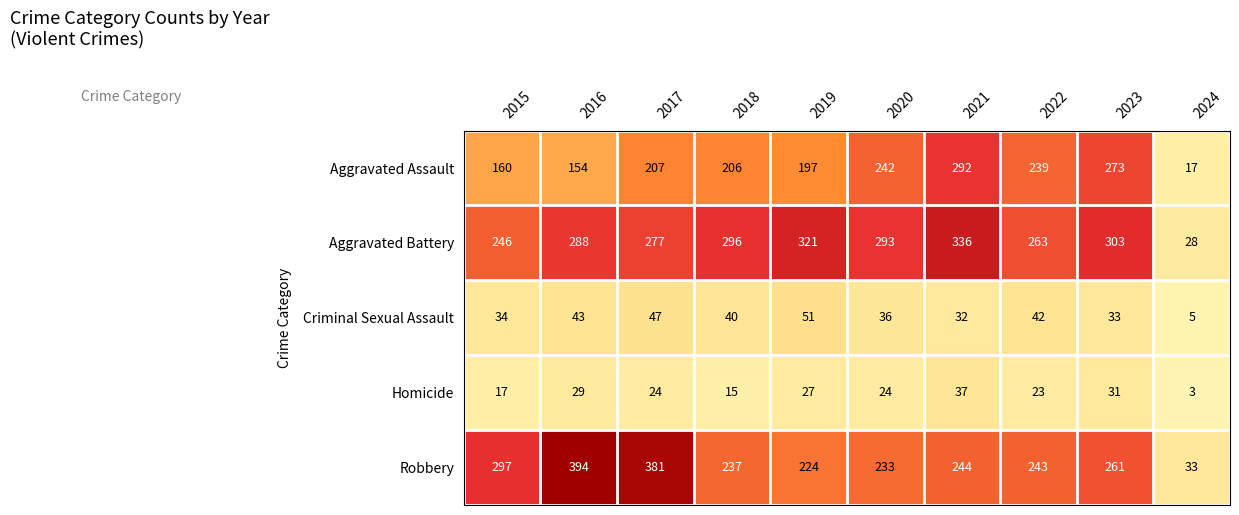

At which category does the chart reach its minimum across all series?

2024